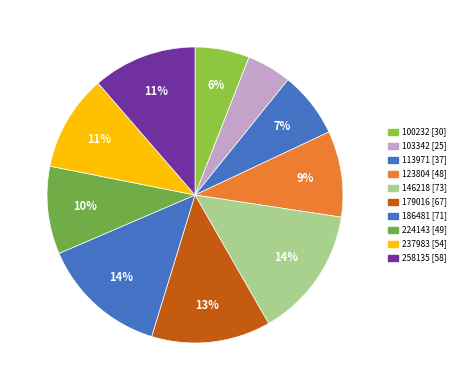

What is the change in value from 113971 to 237983?

+17.0